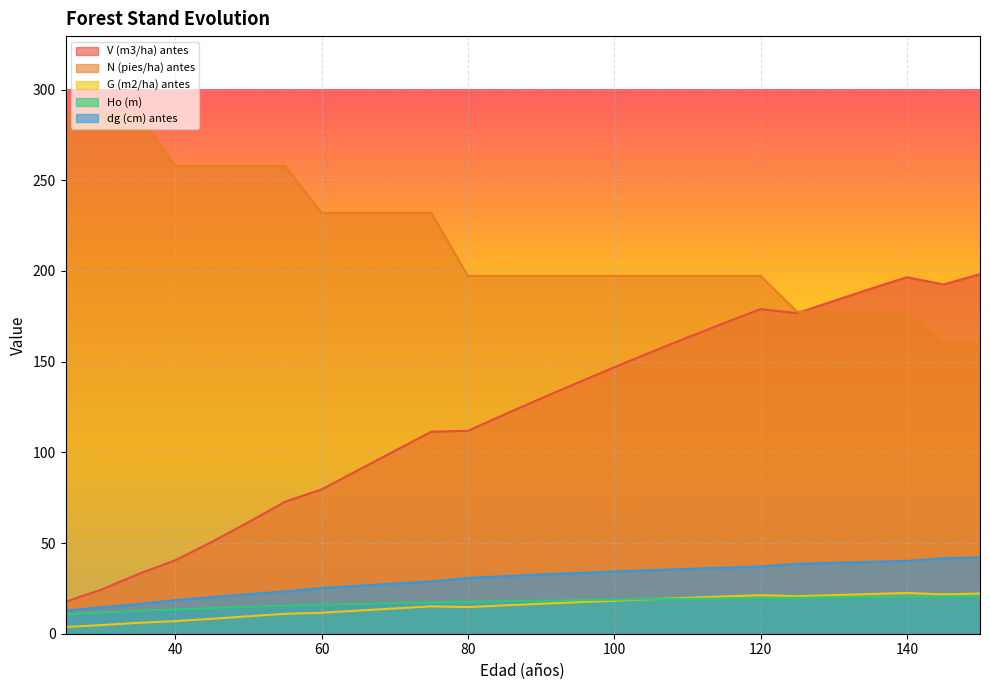

What is the difference between the highest and lowest values at 85?

181.6